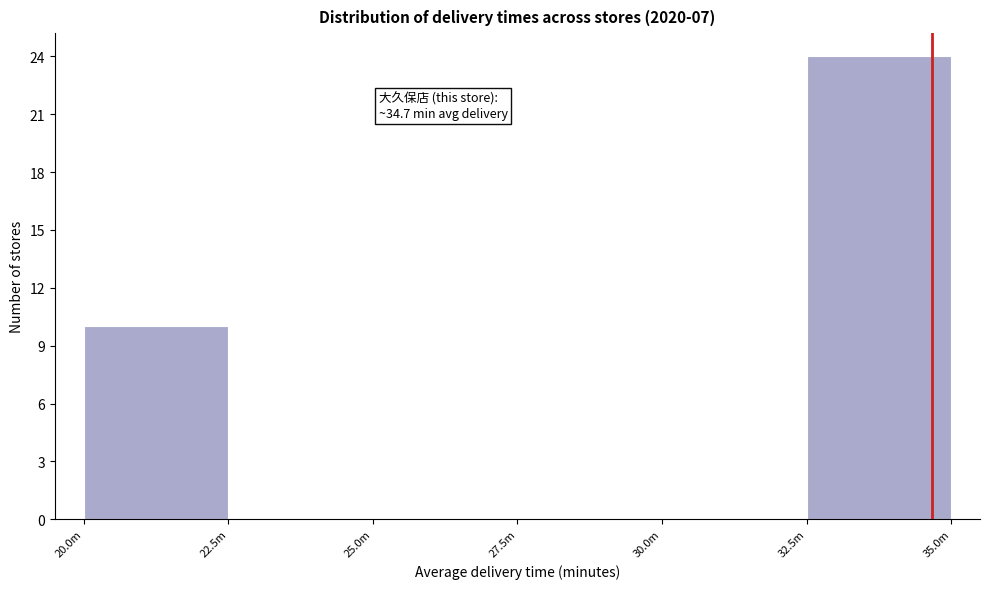

Reading left to right, list all the values displayed in this chart.

20.0m=10	22.5m=0	25.0m=0	27.5m=0	30.0m=0	32.5m=24